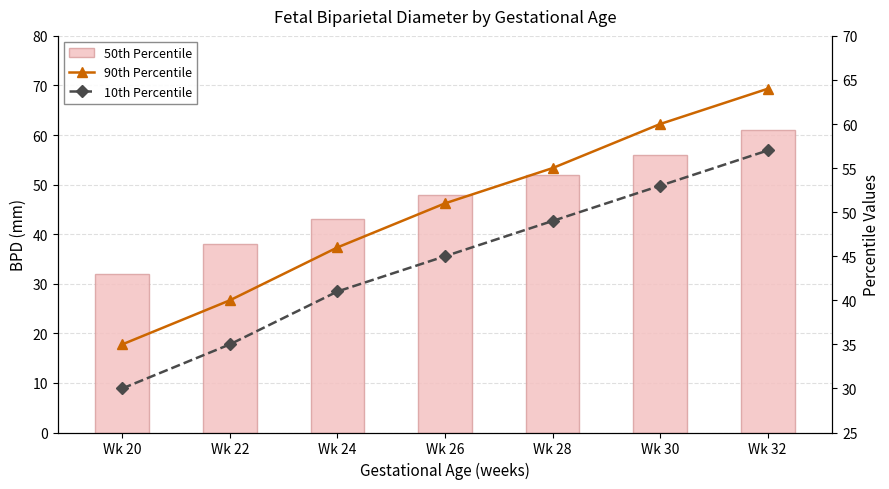

Which series has the largest range (max minus min)?

50th Percentile